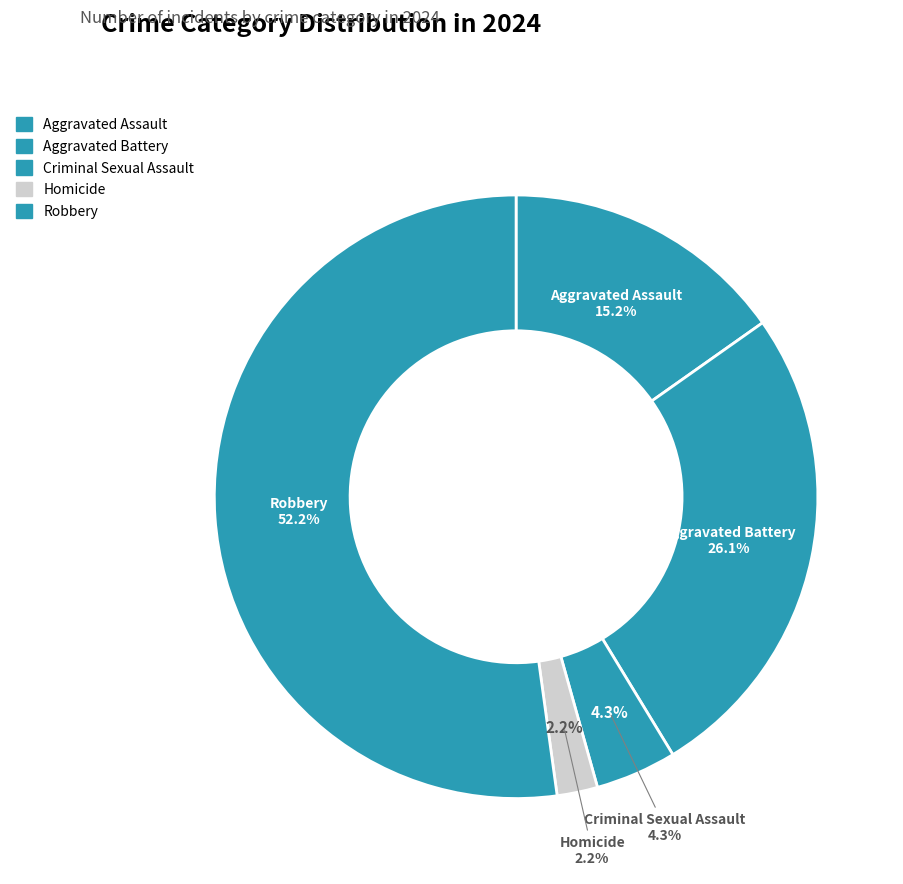

What is the change in value from Aggravated Battery to Robbery?

+12